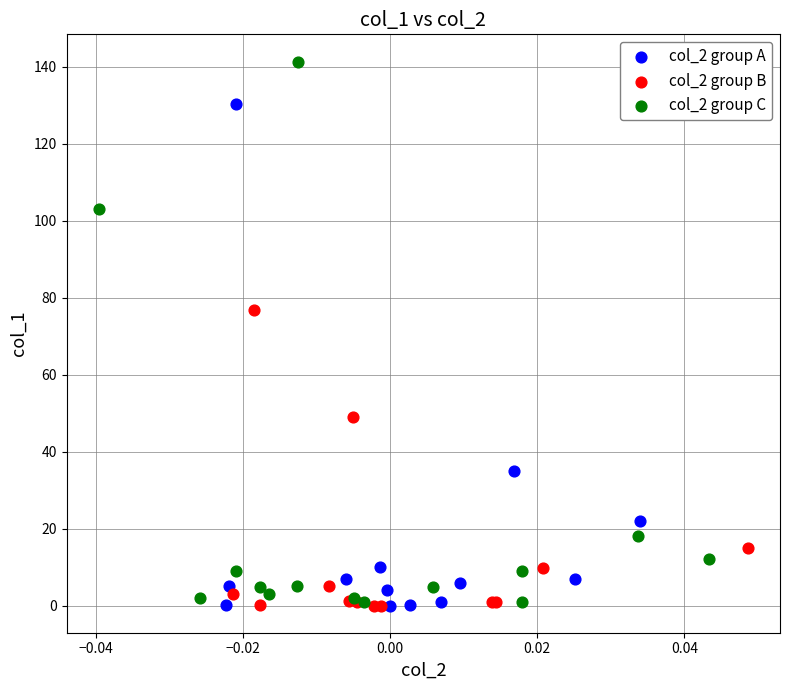

Which series has the largest Y range (max minus min)?

col_2 group C